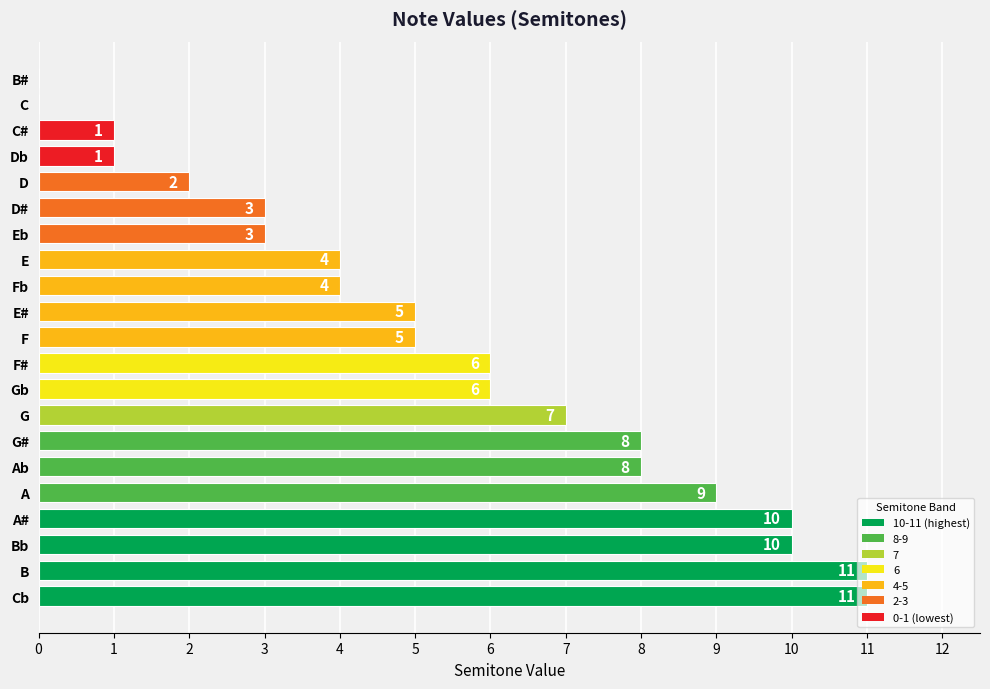

What is the sum of the values at D and B?

13